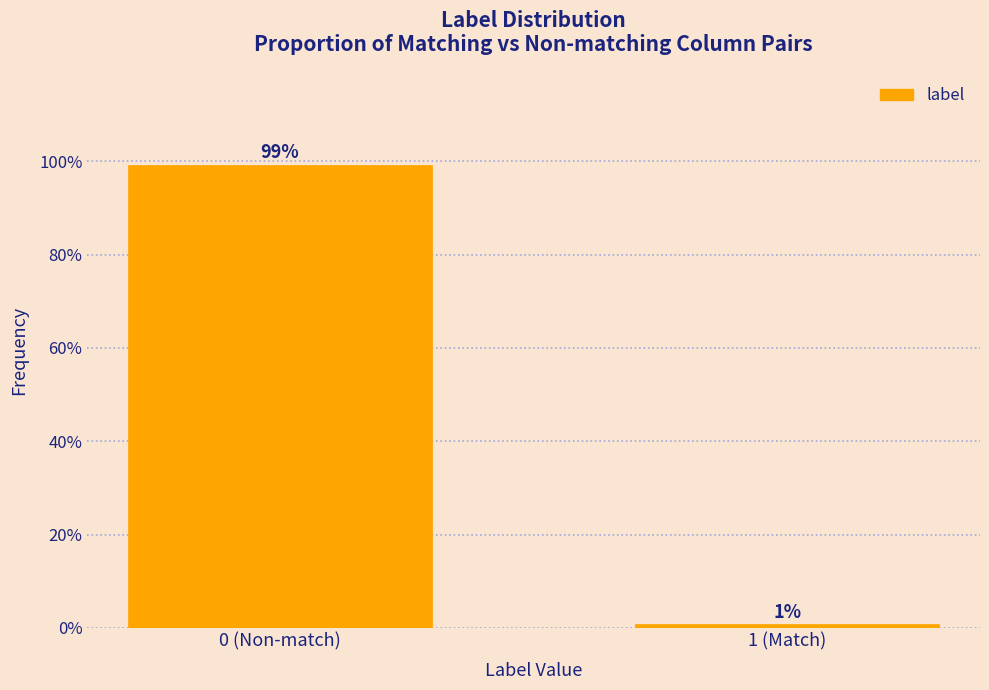

Does the chart contain any negative values?

No